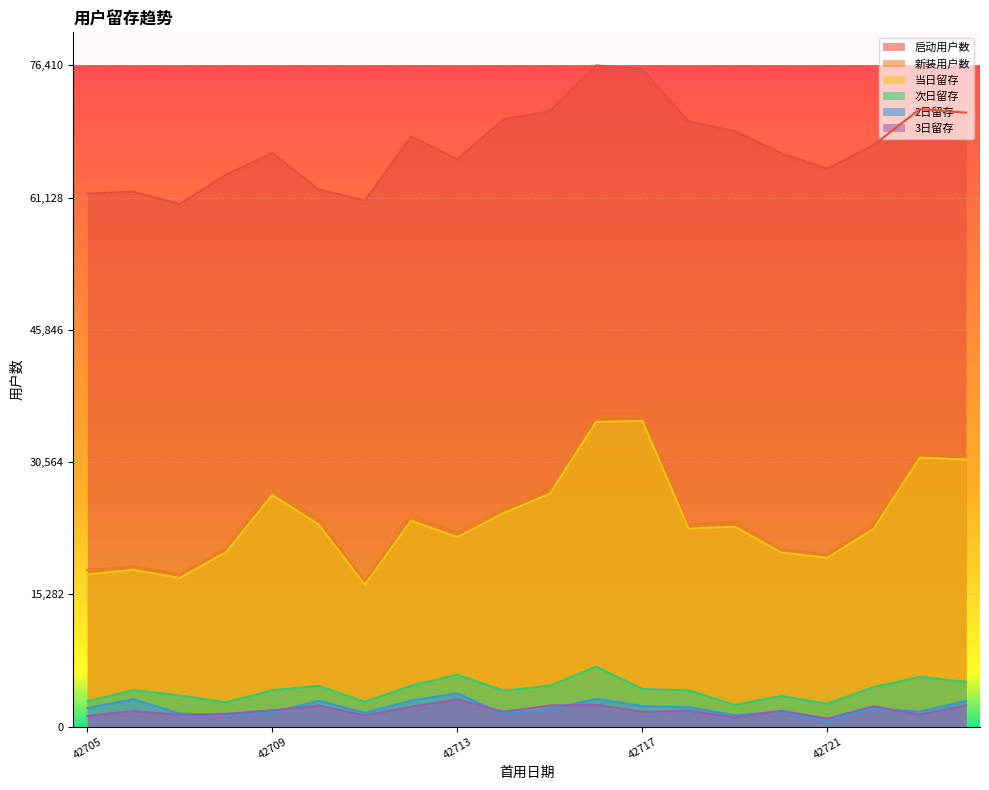

Is it true that 次日留存 equals 4707 at 42712?

True